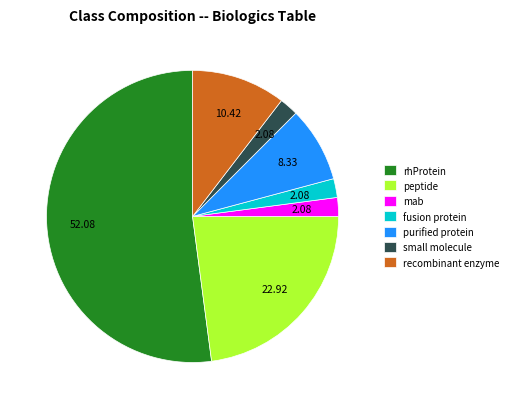

Is there a majority slice in this chart?

Yes